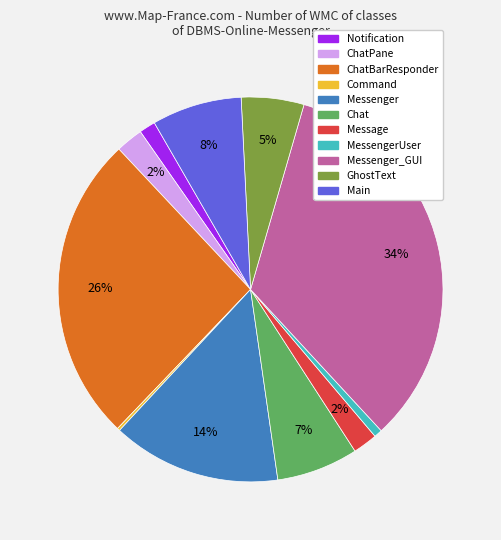

Is there any slice that represents more than half of the pie?

No